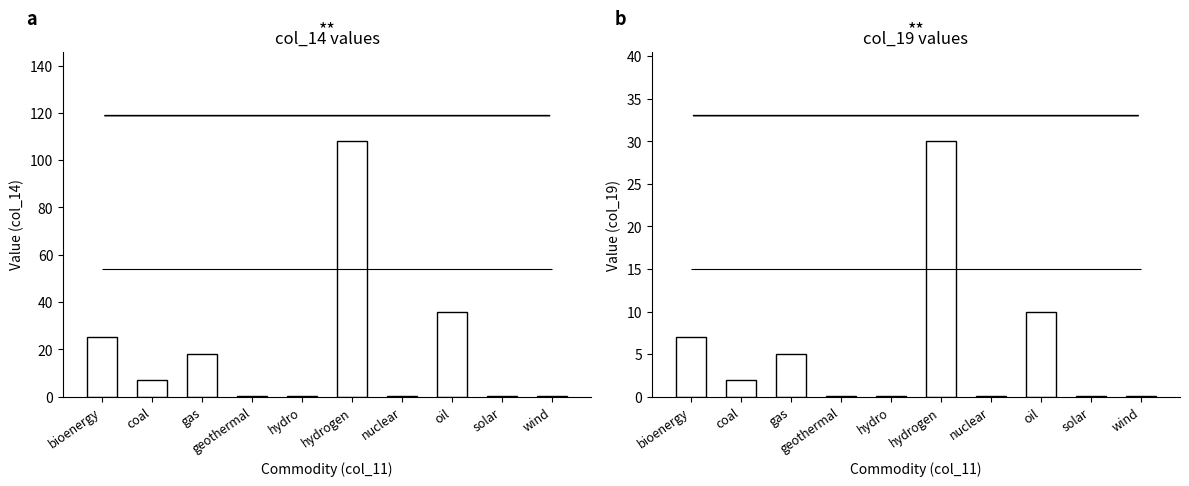

Is the value of col_14 (EFF/flo_cost) at hydro greater than the value of col_19 (value) at geothermal?

Yes